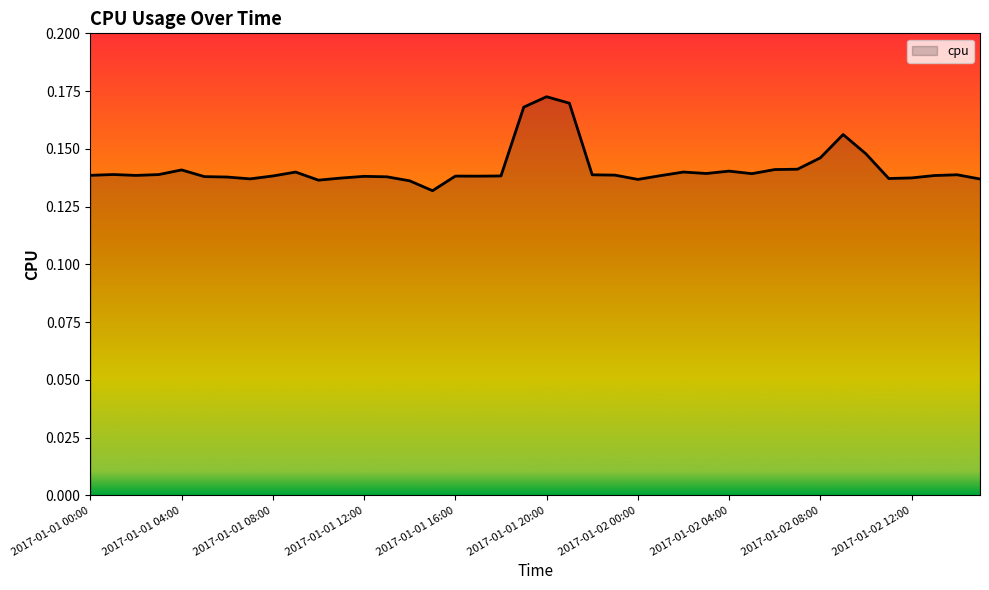

Rank the categories by value from highest to lowest.

2017-01-01 20:00, 2017-01-01 21:00, 2017-01-01 19:00, 2017-01-02 09:00, 2017-01-02 10:00, 2017-01-02 08:00, 2017-01-02 07:00, 2017-01-02 06:00, 2017-01-01 04:00, 2017-01-02 04:00, 2017-01-02 02:00, 2017-01-01 09:00, 2017-01-02 03:00, 2017-01-02 05:00, 2017-01-01 01:00, 2017-01-01 03:00, 2017-01-02 14:00, 2017-01-01 22:00, 2017-01-01 23:00, 2017-01-01 00:00, 2017-01-01 02:00, 2017-01-02 13:00, 2017-01-02 01:00, 2017-01-01 18:00, 2017-01-01 08:00, 2017-01-01 16:00, 2017-01-01 17:00, 2017-01-01 12:00, 2017-01-01 05:00, 2017-01-01 13:00, 2017-01-01 06:00, 2017-01-02 12:00, 2017-01-01 11:00, 2017-01-02 11:00, 2017-01-01 07:00, 2017-01-02 15:00, 2017-01-02 00:00, 2017-01-01 10:00, 2017-01-01 14:00, 2017-01-01 15:00